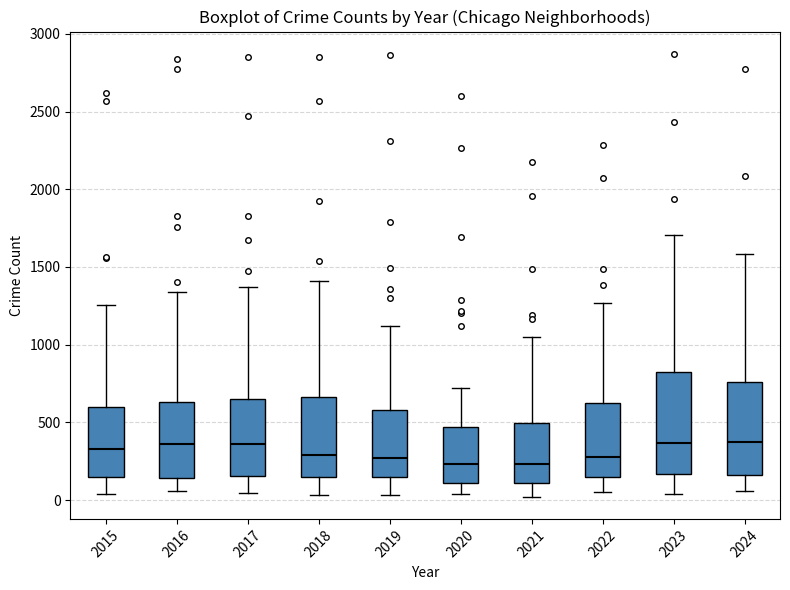

Reading left to right, read every box against the y-axis: the position of its median line, the range the box covers, and the ends of its whiskers. The values are not printed on the chart, so give them approximately, as read against the axis.

2015: median 350, box 150 to 600, whiskers 50 to 1250
2016: median 350, box 150 to 650, whiskers 50 to 1350
2017: median 350, box 150 to 650, whiskers 50 to 1350
2018: median 300, box 150 to 650, whiskers 50 to 1400
2019: median 250, box 150 to 600, whiskers 50 to 1100
2020: median 250, box 100 to 450, whiskers 50 to 700
2021: median 250, box 100 to 500, whiskers 0 to 1050
2022: median 300, box 150 to 650, whiskers 50 to 1250
2023: median 350, box 150 to 800, whiskers 50 to 1700
2024: median 400, box 150 to 750, whiskers 50 to 1600